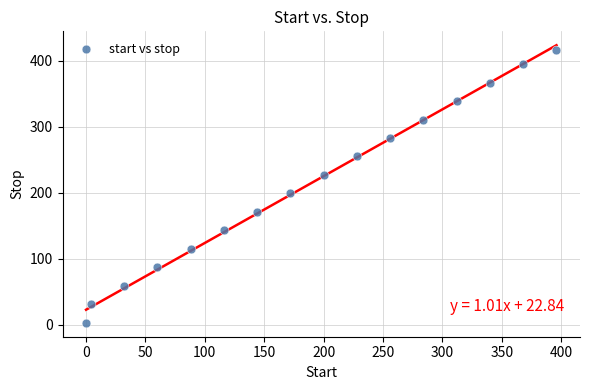

What Y value in the scatter plot is closest to 209?

199